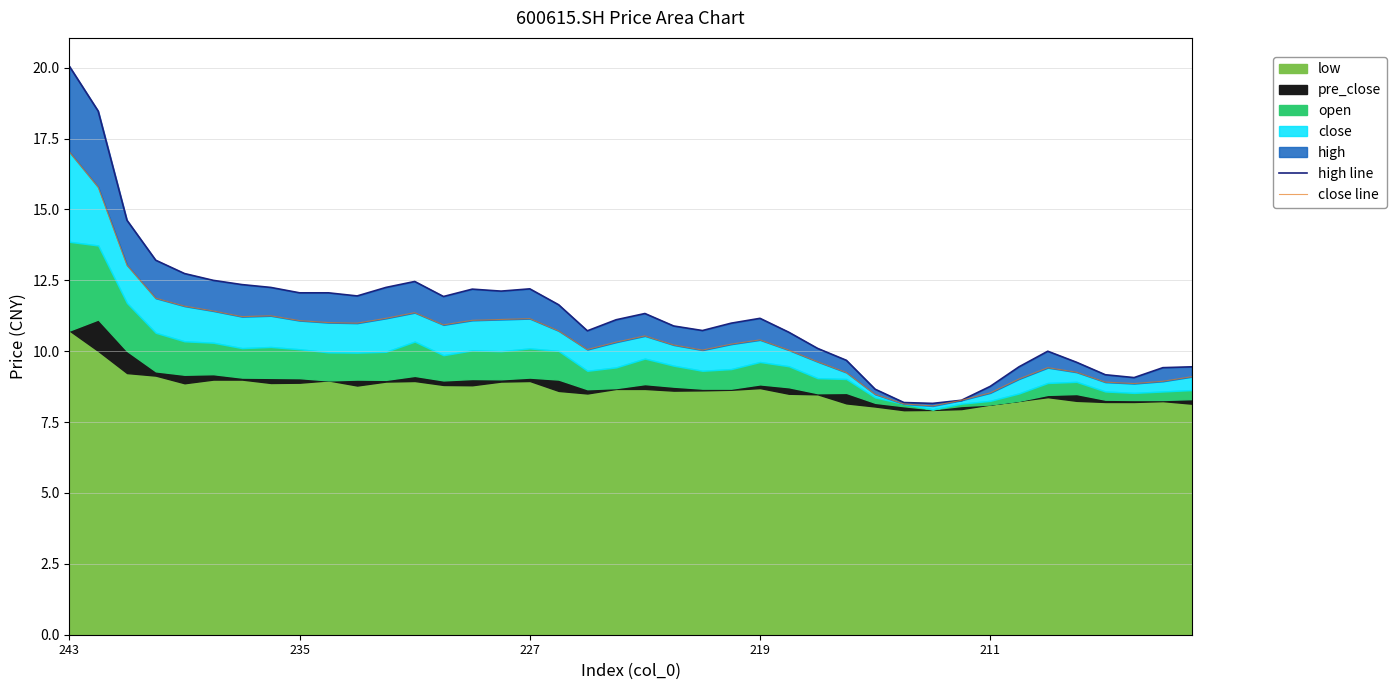

Which has a higher value, 31 or 6?

6